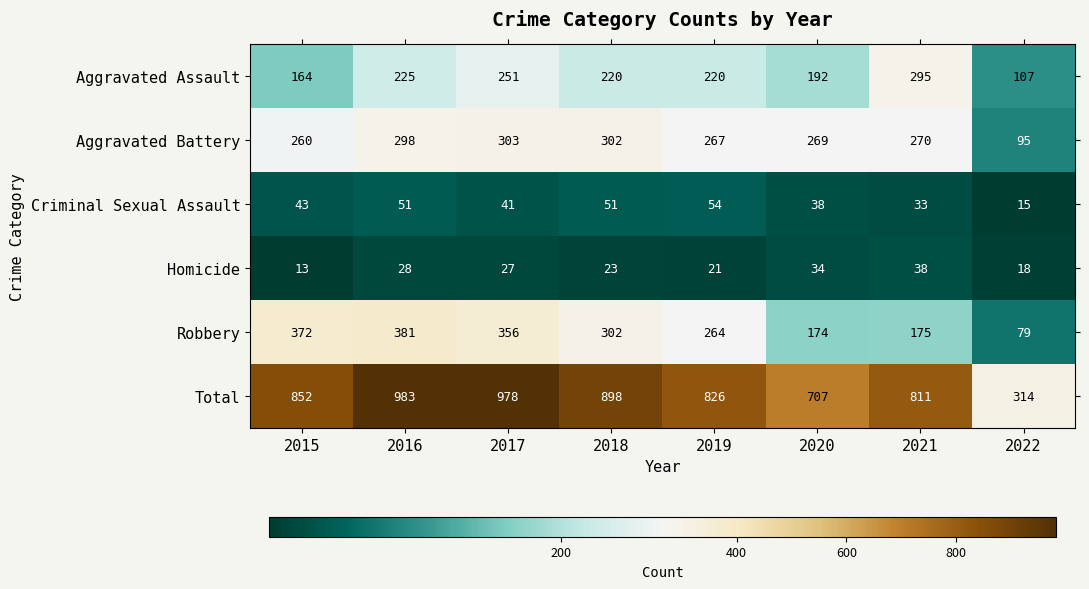

Is it true that Total equals 550 at 2022?

False